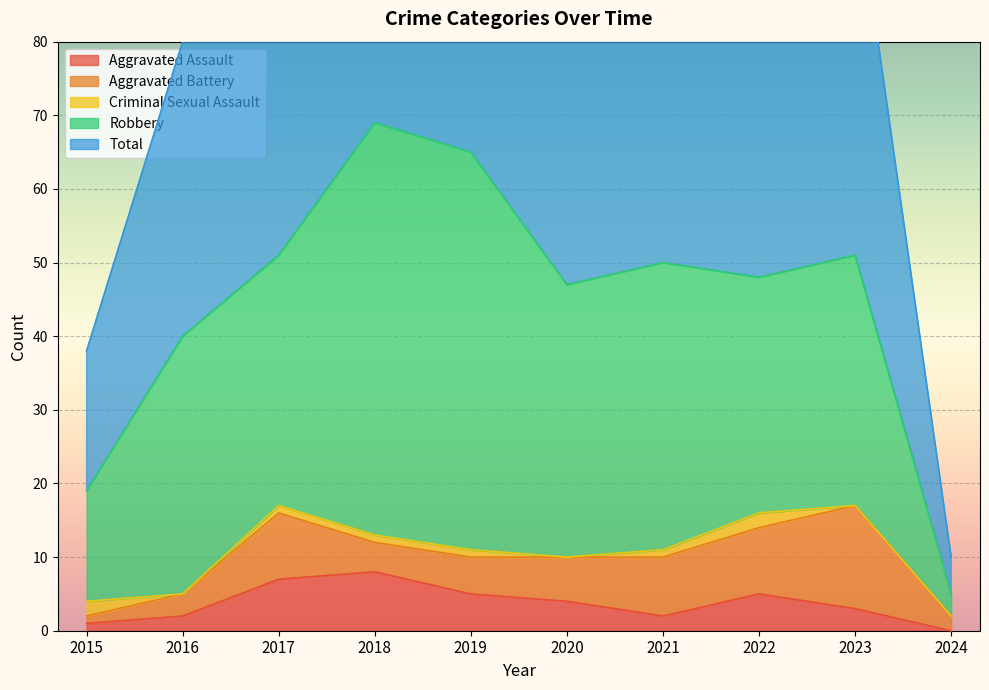

What are all the series names shown in the legend?

Aggravated Assault, Aggravated Battery, Criminal Sexual Assault, Robbery, Total